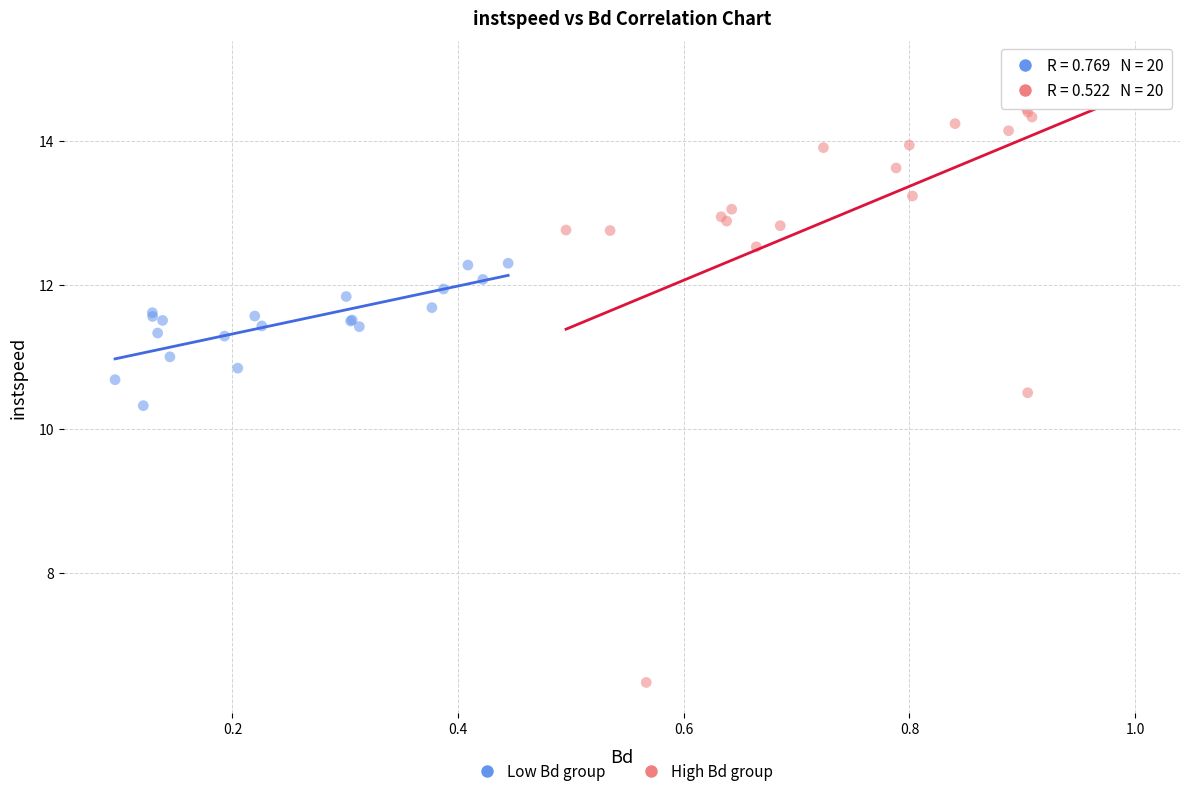

Which series has the widest spread of Y values?

High Bd group